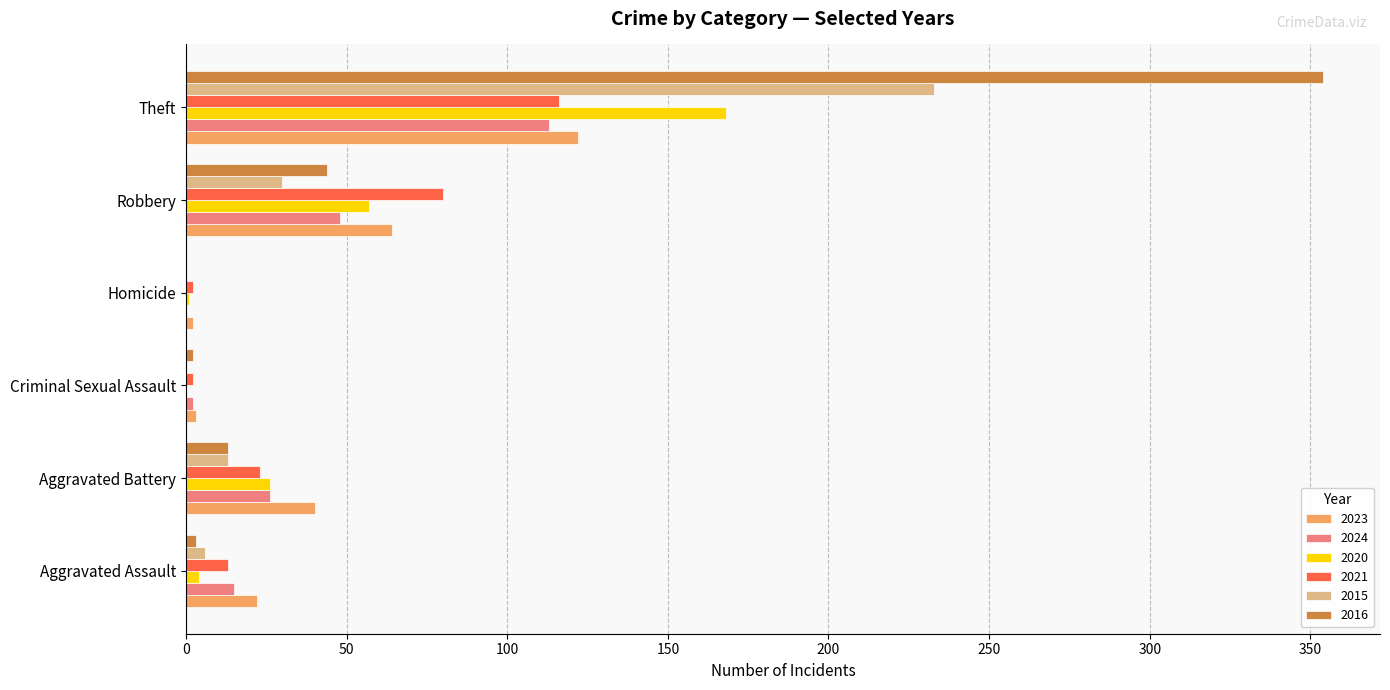

The 2016 series shows 17 at Robbery. True or false?

False